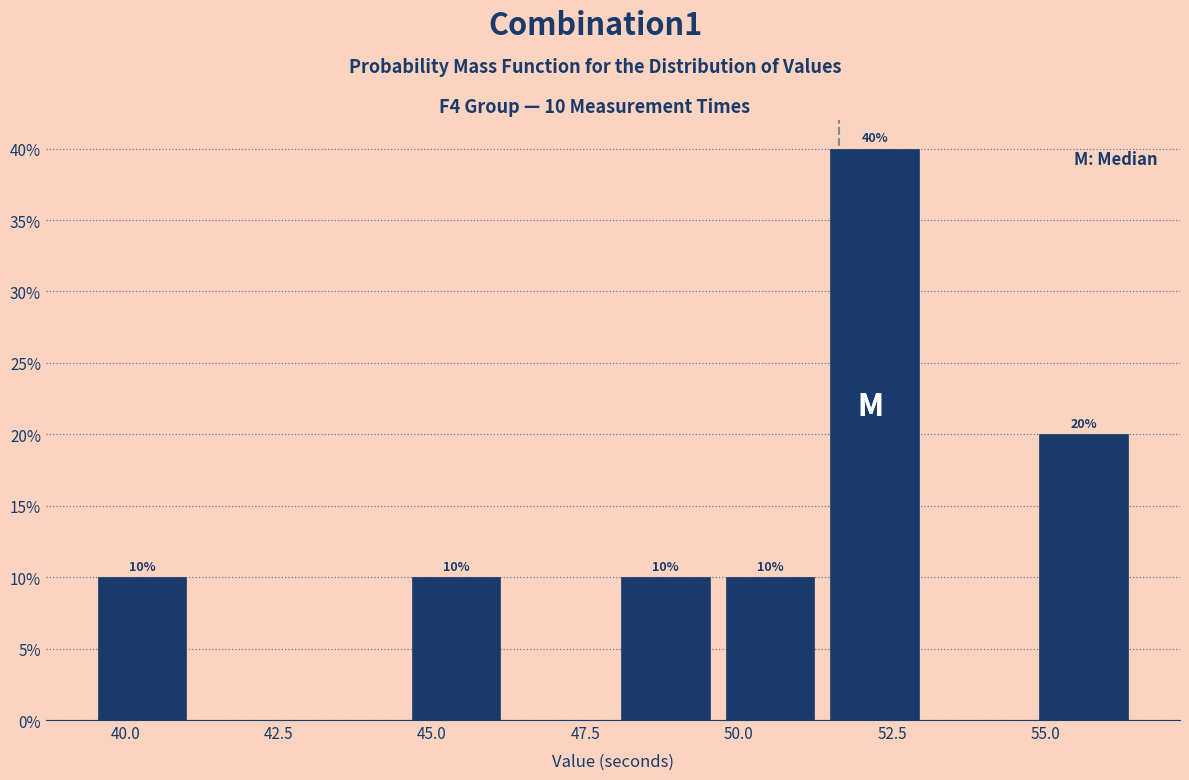

Around what value on the x-axis is the tallest bar? Give the approximate position of its centre, as read against the axis.

52.0